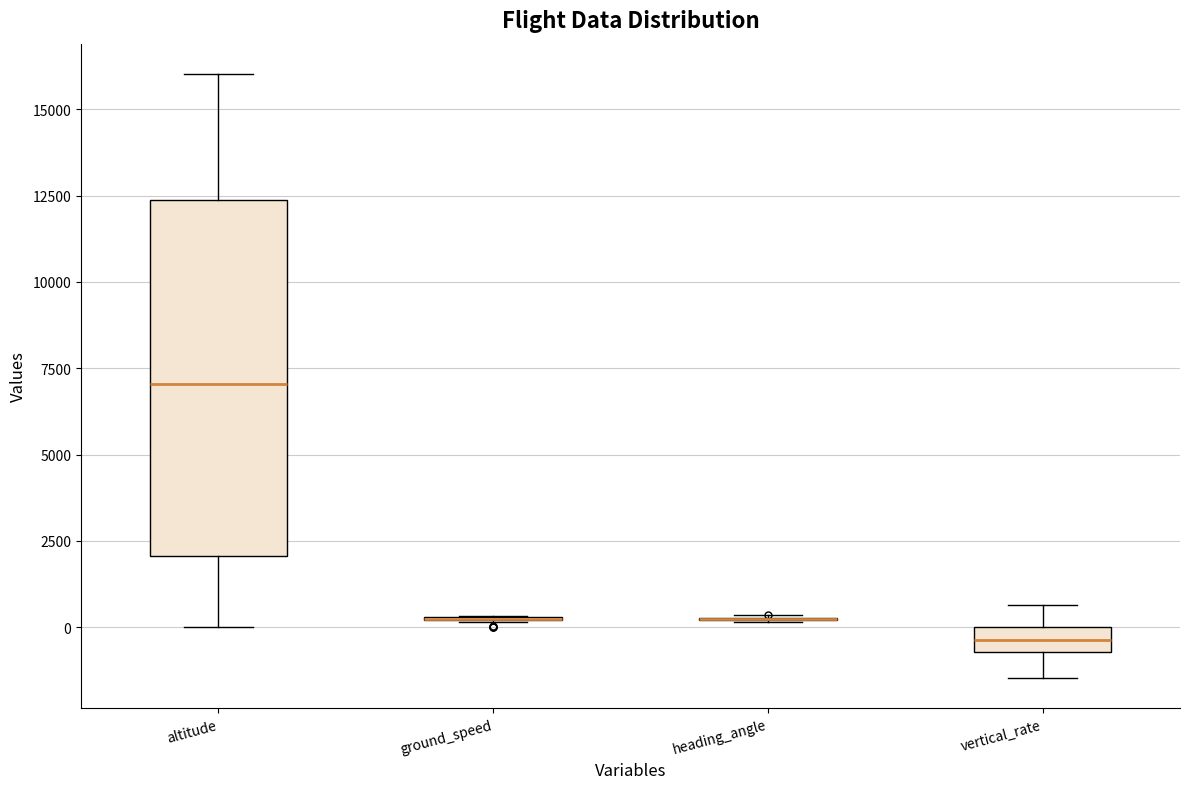

Which box is the tallest, from its lower edge to its upper edge?

altitude